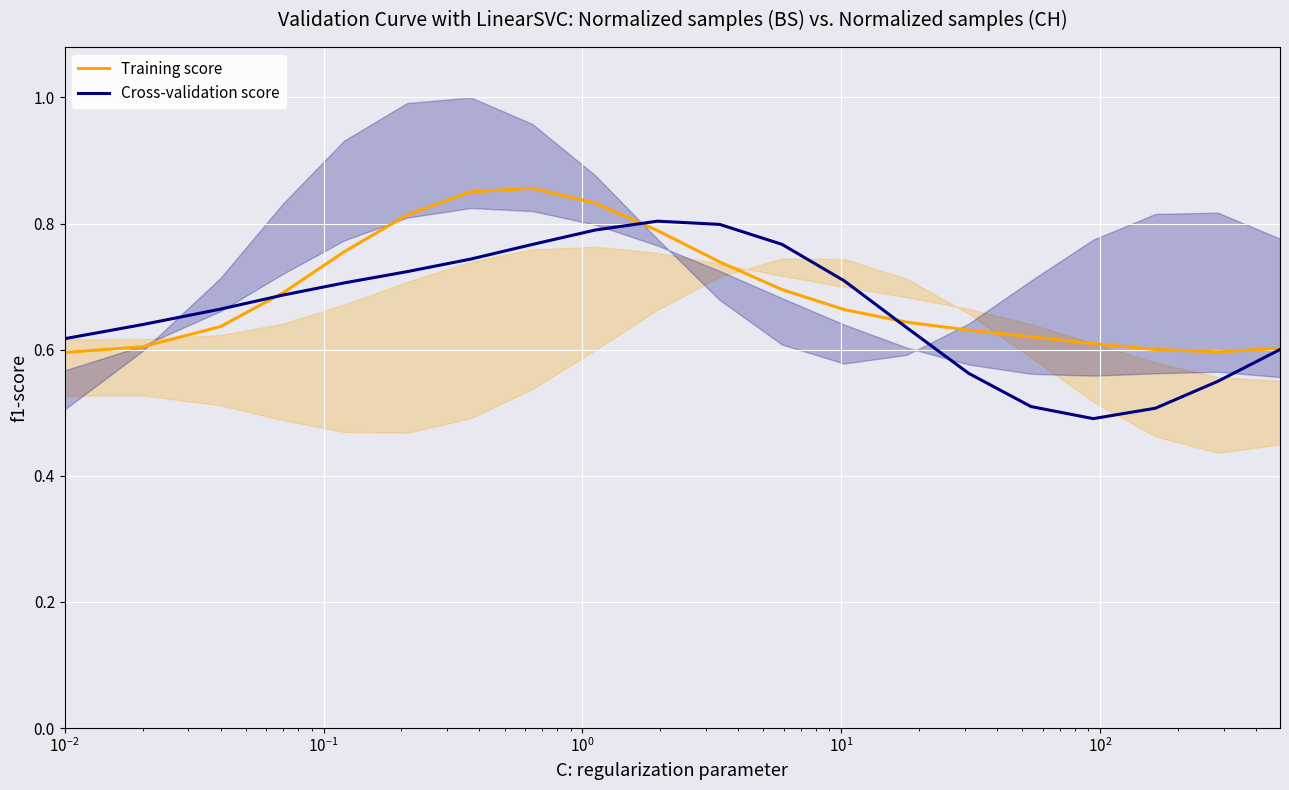

What is the sum of all Training score values?

13.8